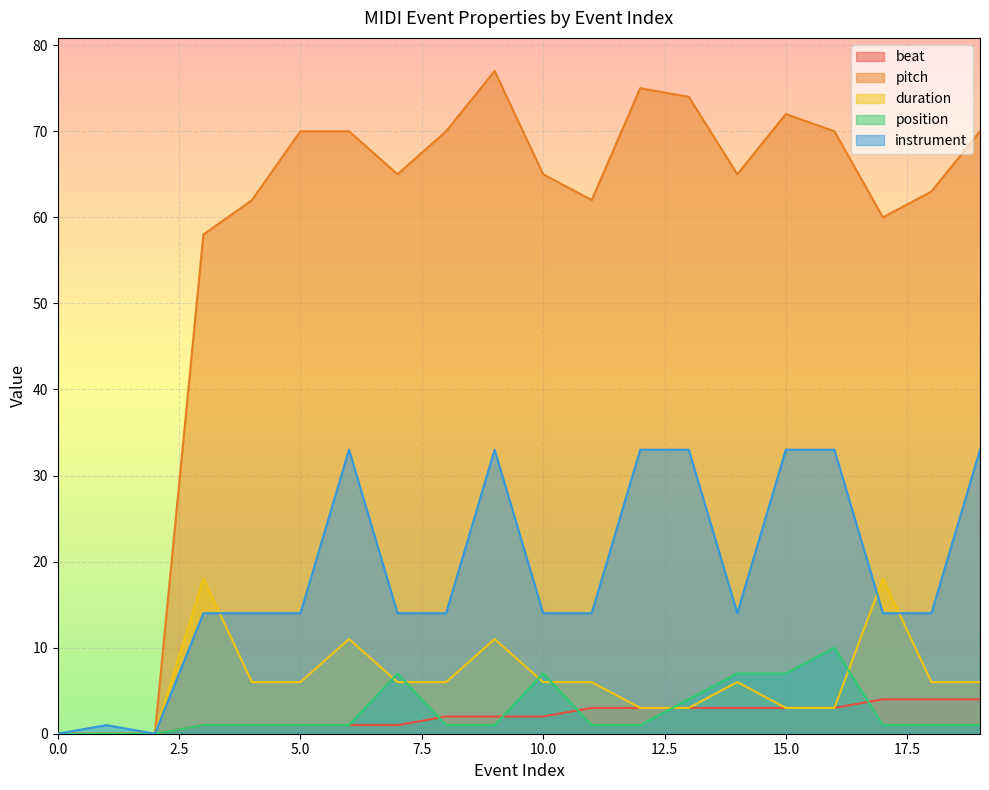

Reading right to left, list all the values displayed in this chart.

beat: 4	4	4	3	3	3	3	3	3	2	2	2	1	1	1	1	1	0	0	0
pitch: 70	63	60	70	72	65	74	75	62	65	77	70	65	70	70	62	58	0	0	0
duration: 6	6	18	3	3	6	3	3	6	6	11	6	6	11	6	6	18	0	0	0
position: 1	1	1	10	7	7	4	1	1	7	1	1	7	1	1	1	1	0	0	0
instrument: 33	14	14	33	33	14	33	33	14	14	33	14	14	33	14	14	14	0	1	0